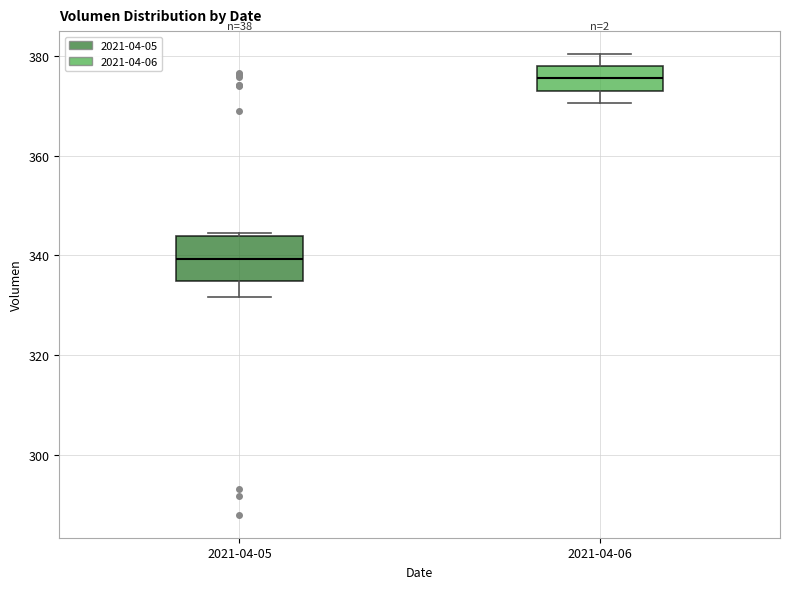

Comparing the boxes themselves (not the whiskers), which one is the tallest?

2021-04-05